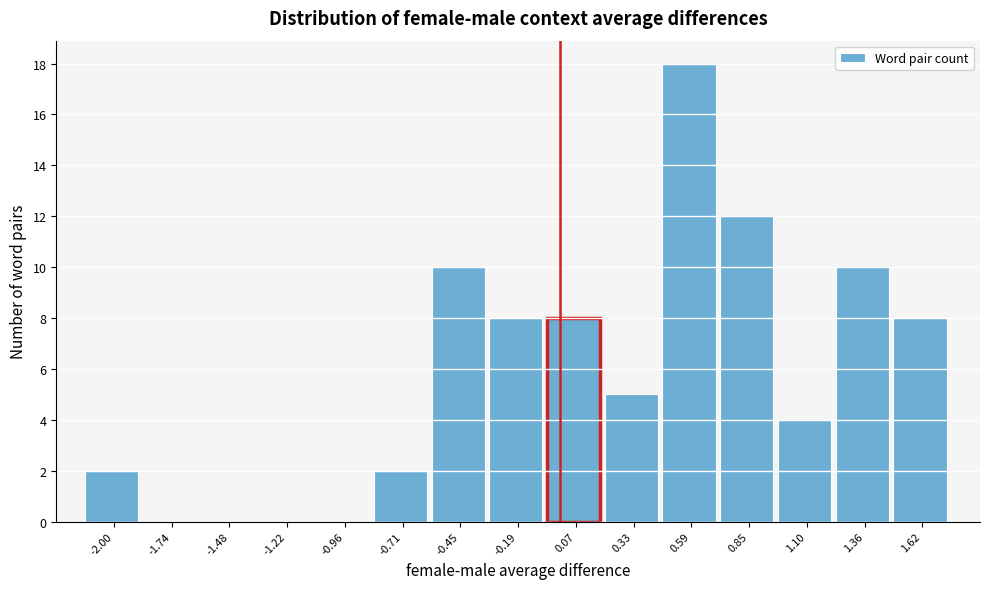

Reading left to right, transcribe this chart: for each bar, give the range it covers on the x-axis and its height. Neither the bar edges nor the heights are printed on the chart, so give them approximately, as read against the axes.

-2.15 to -1.85: 2
-1.85 to -1.60: 0
-1.60 to -1.35: 0
-1.35 to -1.10: 0
-1.10 to -0.85: 0
-0.85 to -0.60: 2
-0.60 to -0.30: 10
-0.30 to -0.05: 8
-0.05 to 0.20: 8
0.20 to 0.45: 5
0.45 to 0.70: 18
0.70 to 0.95: 12
0.95 to 1.25: 4
1.25 to 1.50: 10
1.50 to 1.75: 8